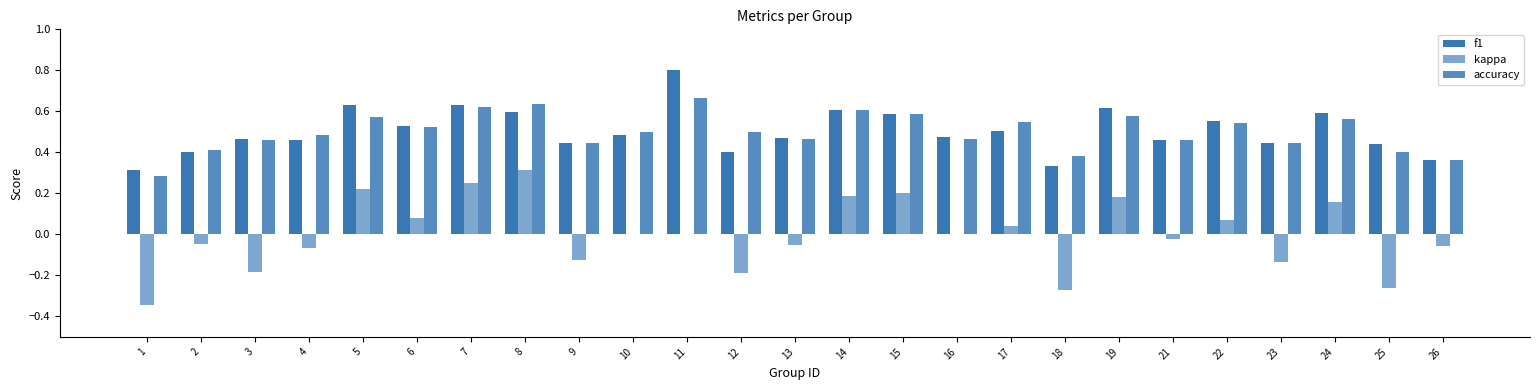

What is the highest value of the f1 series?

0.8